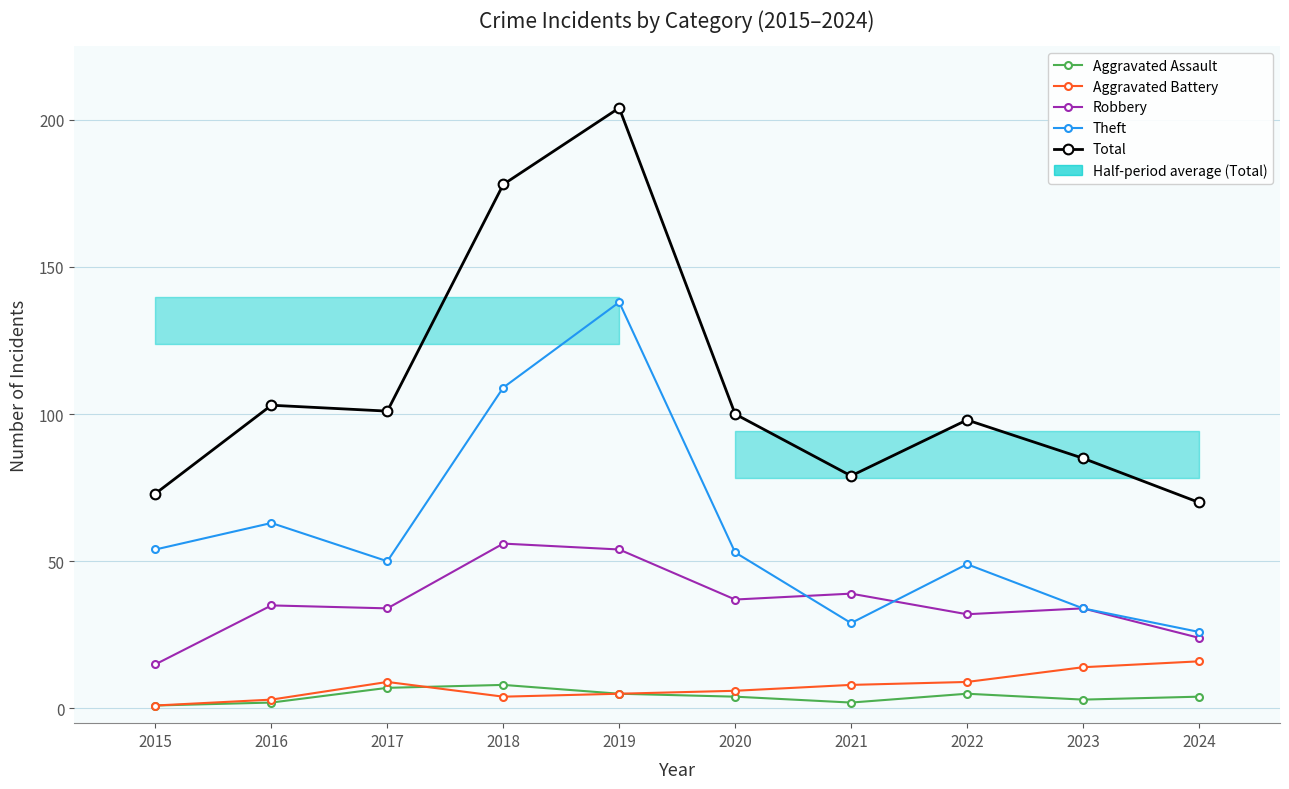

At which label does Robbery first exceed 35?

2018